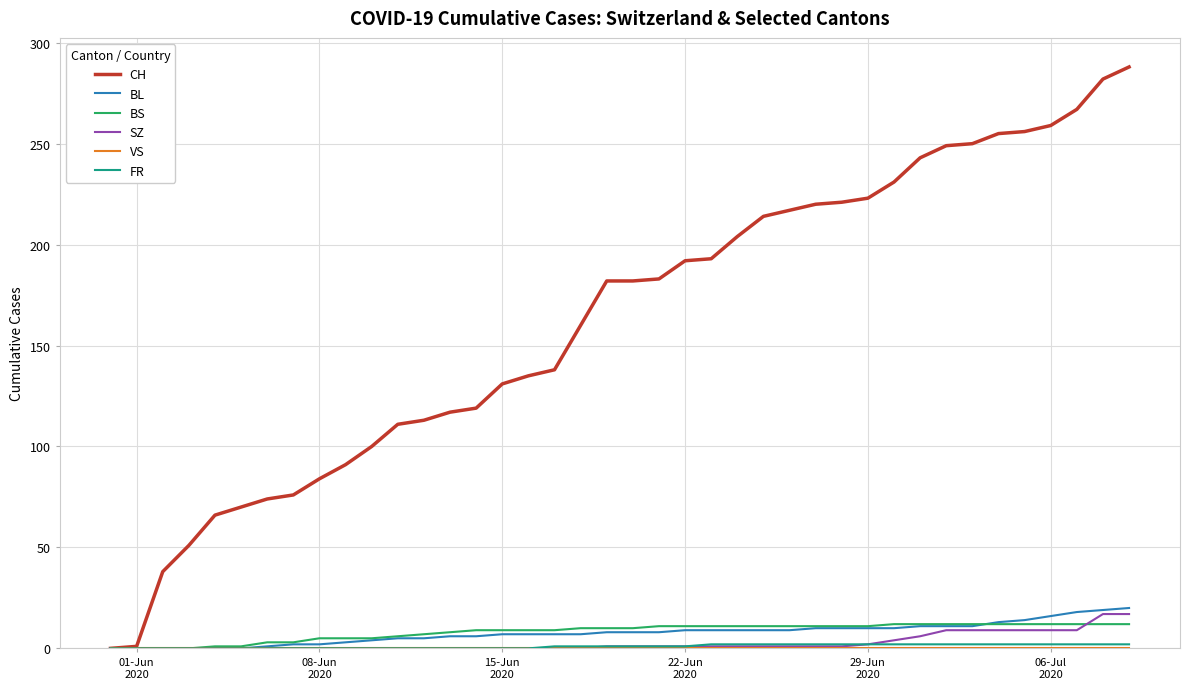

Which series has the largest total across all categories?

CH